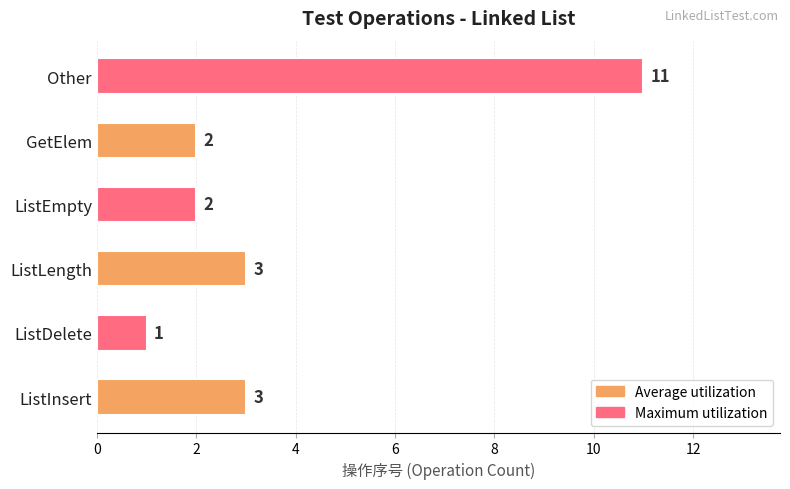

Which category has the lowest value across all series?

ListDelete